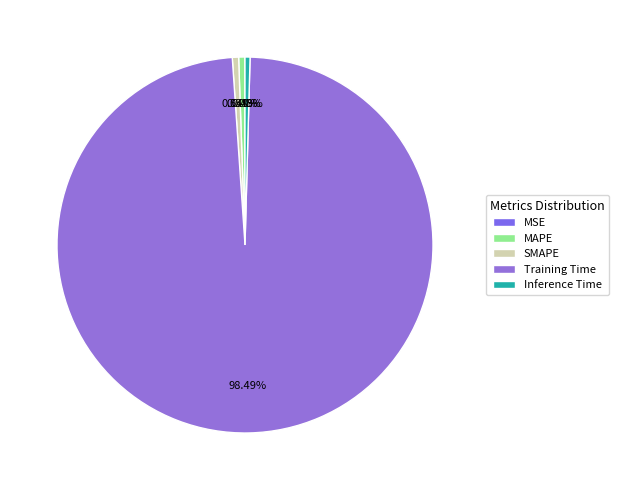

Which category accounts for the majority?

Training Time